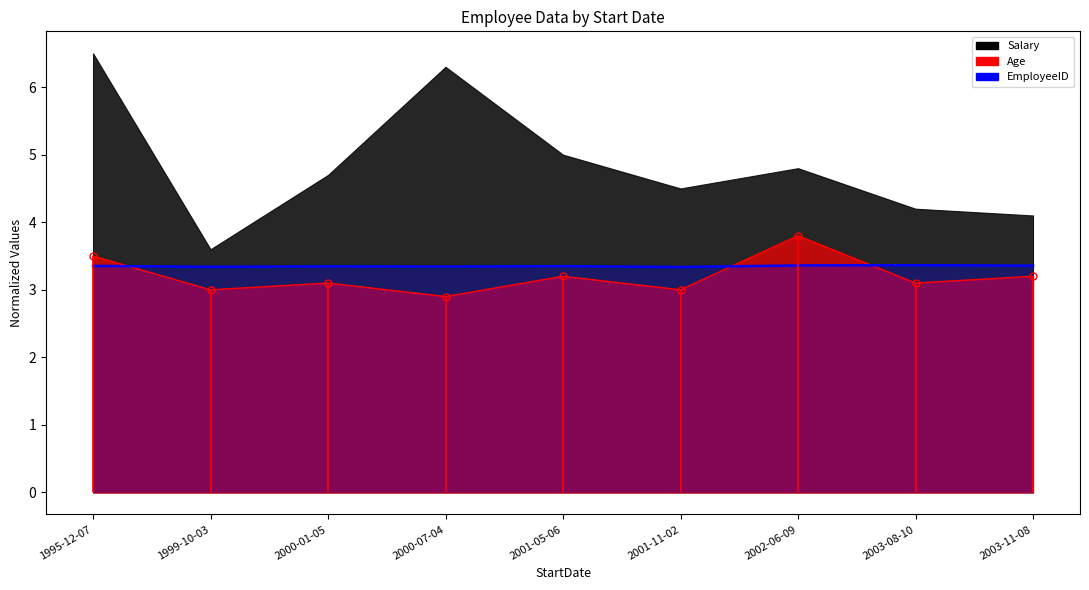

How many points are lower than both their immediate neighbors (excluding endpoints)?

3